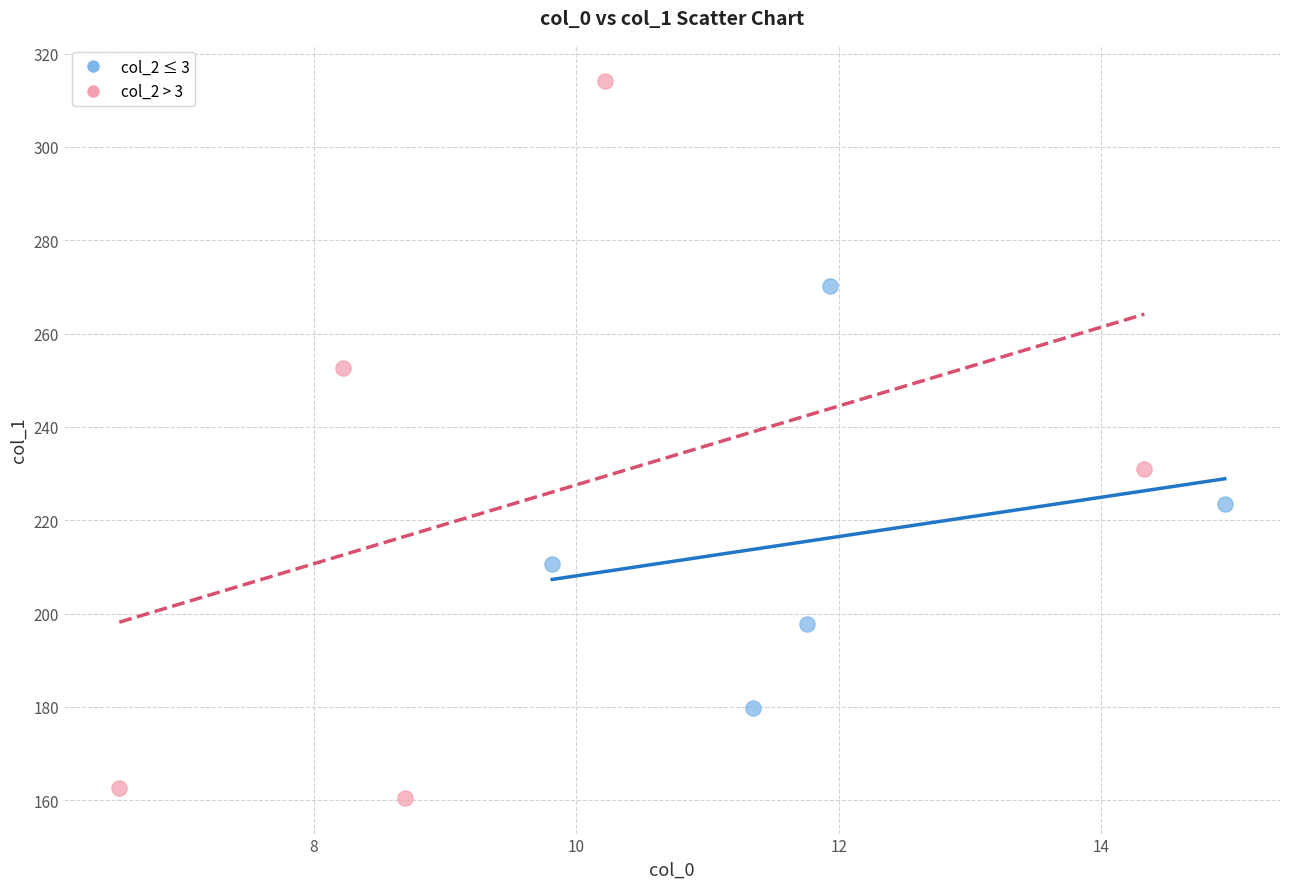

Which series reaches the minimum Y coordinate?

col_2 > 3